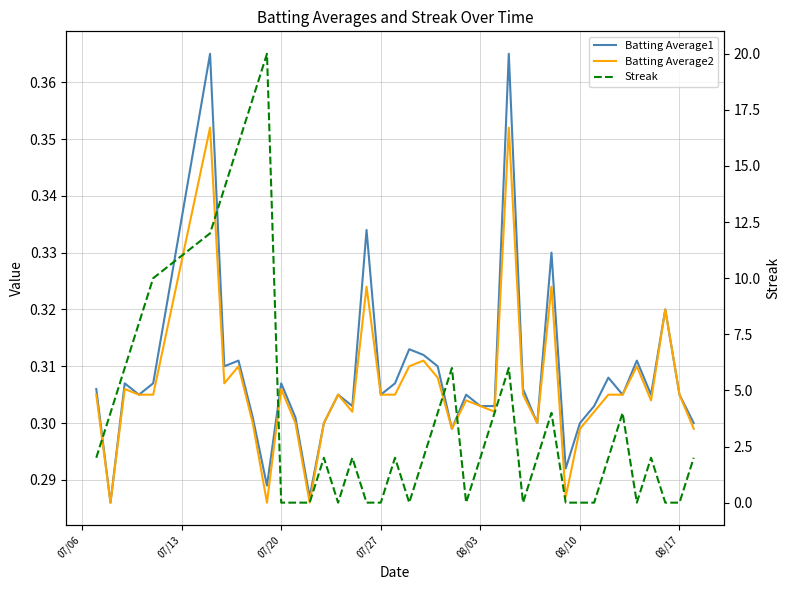

True or false: Batting Average1 and Batting Average2 cross at least once.

False